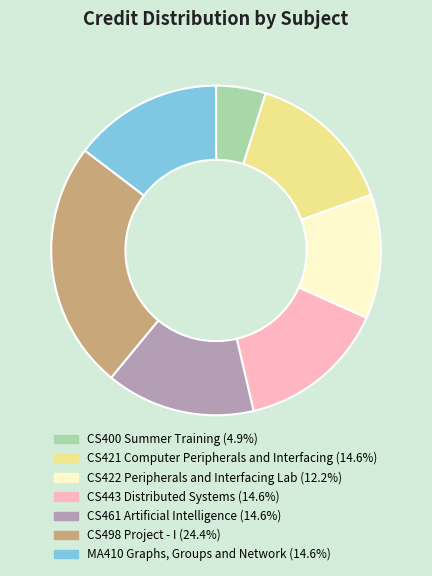

Does any single category account for the majority?

No